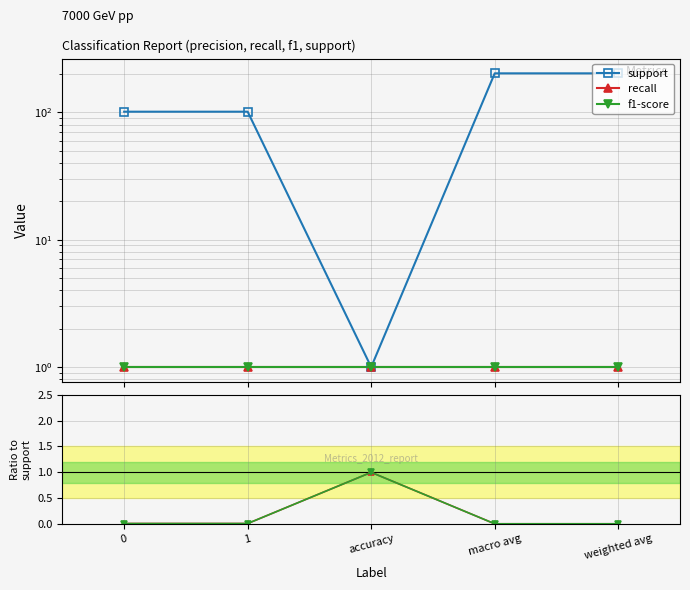

True or false: f1-score and support cross at least once.

False